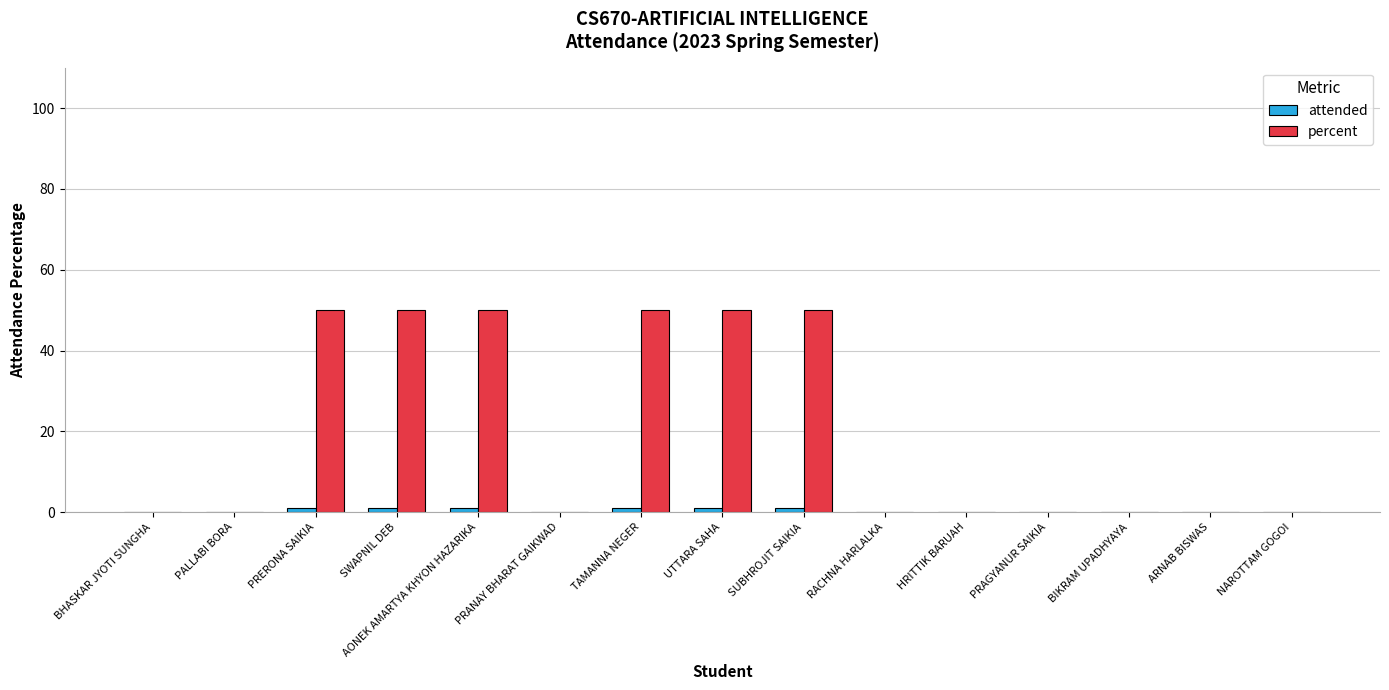

Which series changed the most between AONEK AMARTYA KHYON HAZARIKA and HRITTIK BARUAH?

percent